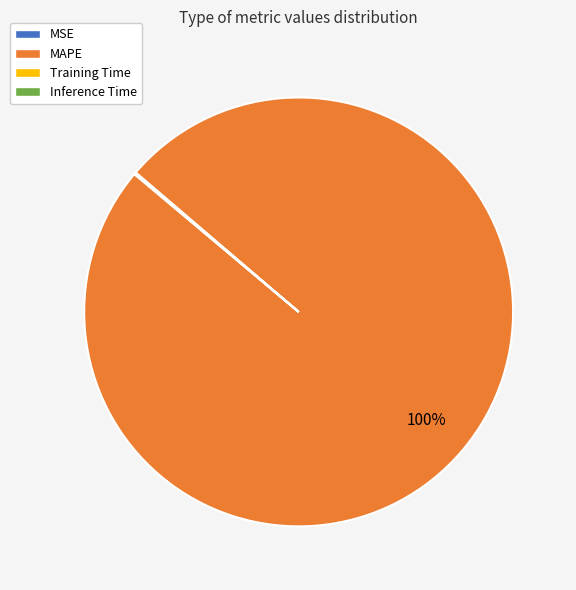

Which slice represents more than half of the pie?

MAPE